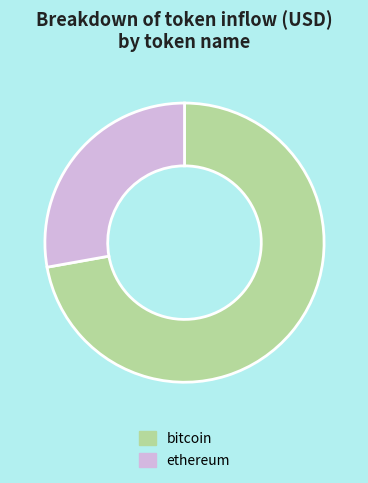

Combined, do bitcoin and ethereum account for over 50%?

Yes